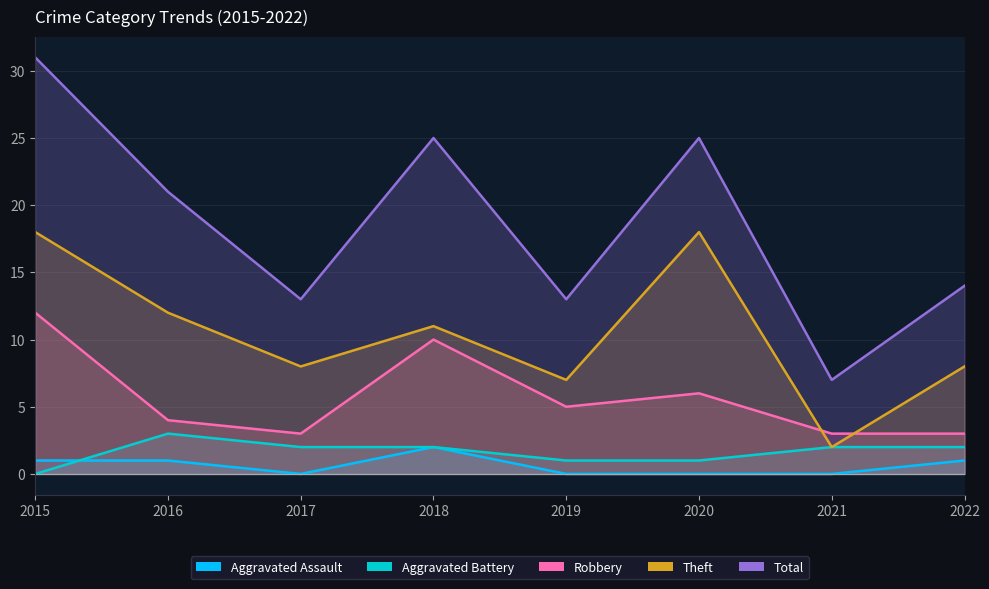

Which category has the highest value in the Theft series?

2015